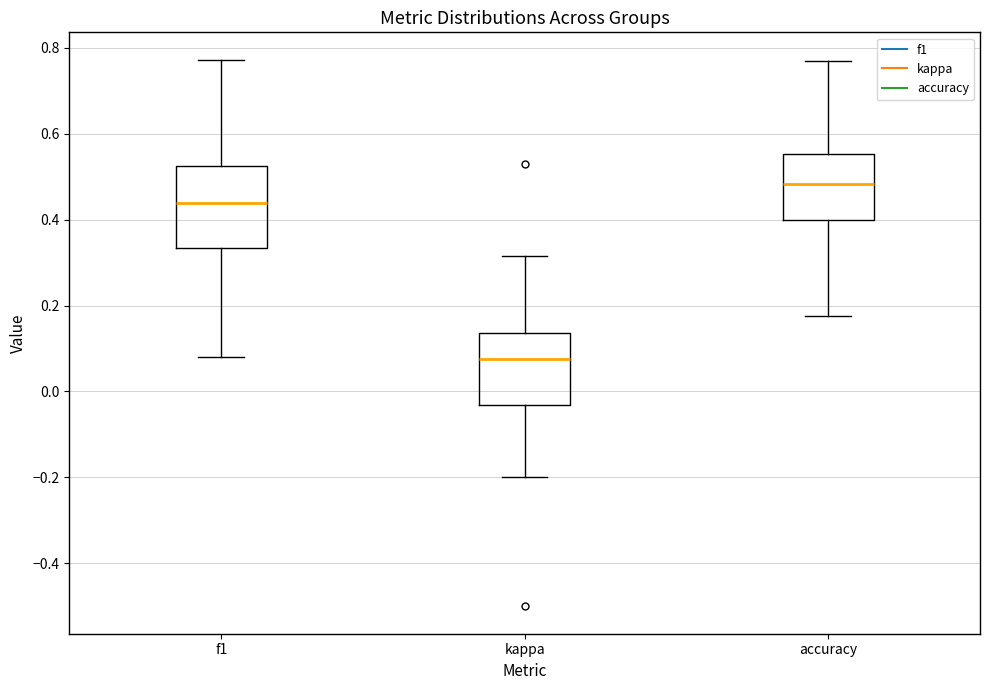

Which box has the lowest median line?

kappa